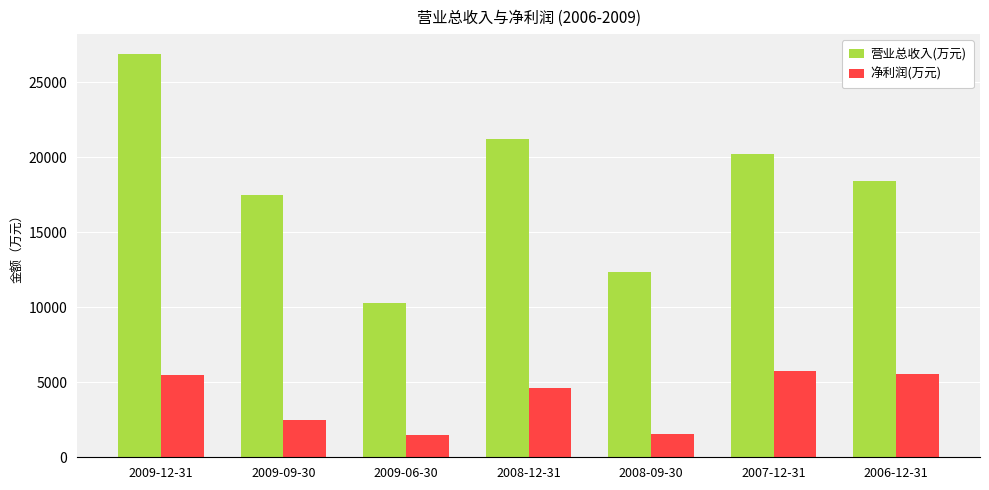

At how many categories does at least one series exceed 20327?

2